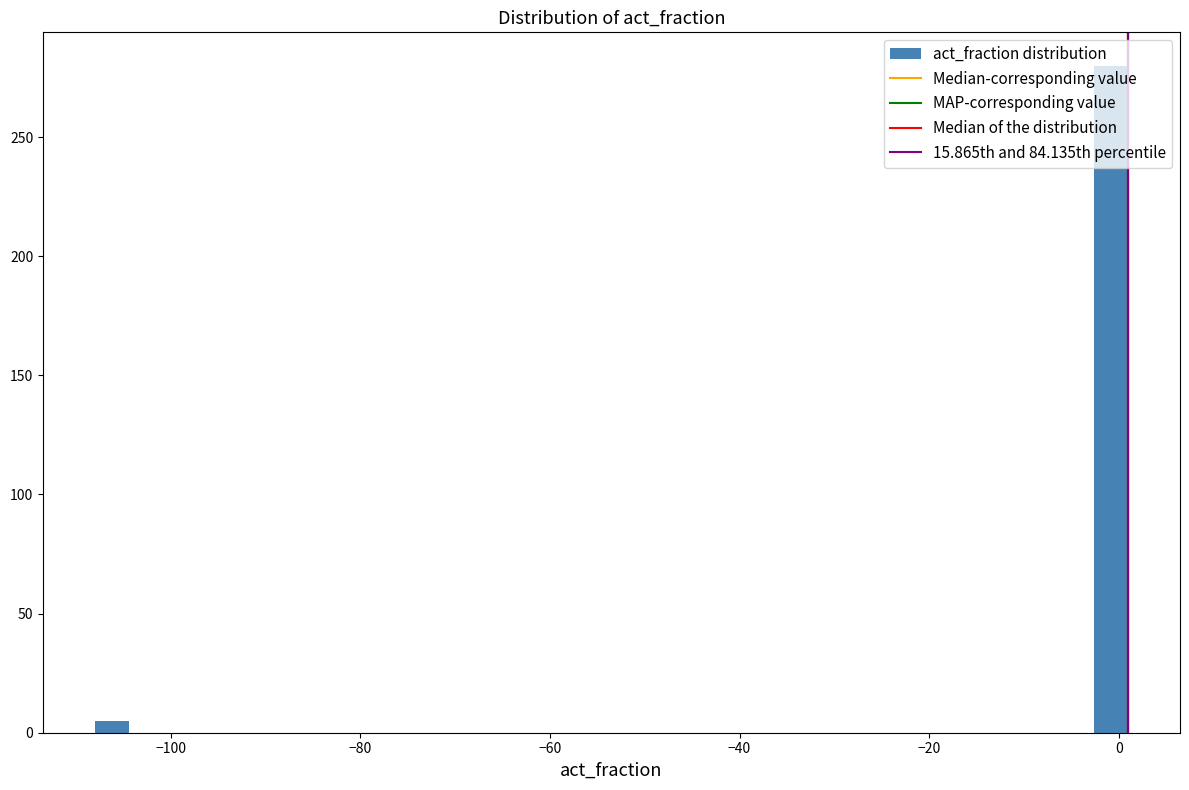

Read against the x-axis, roughly where is the centre of the tallest bar?

0